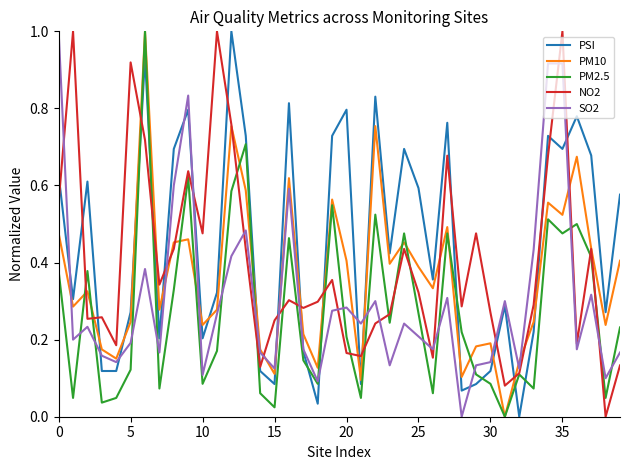

Does the chart display data point markers on the line(s)?

No